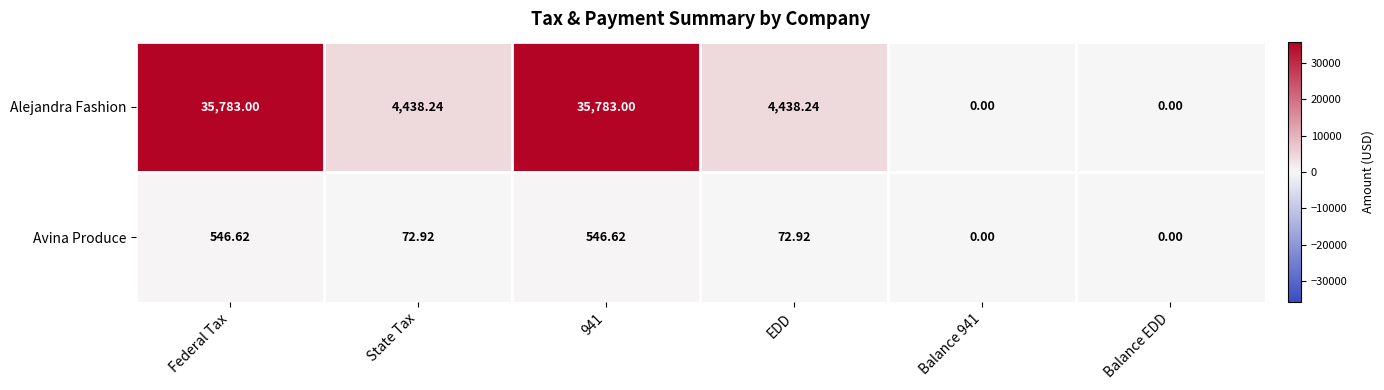

Which series changed the most between 941 and Balance EDD?

Alejandra Fashion